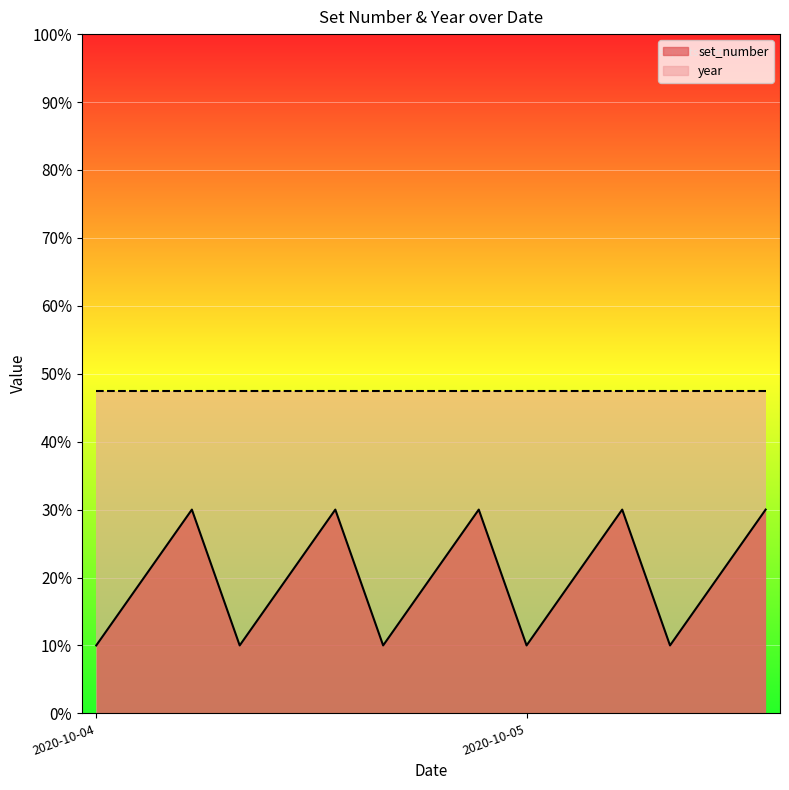

Which has a higher value, 2020-10-04 or 2020-10-05?

2020-10-05